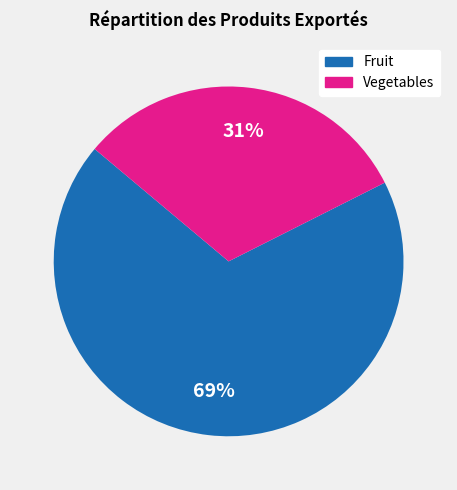

To the nearest percent, what percentage of the pie is Fruit?

69%